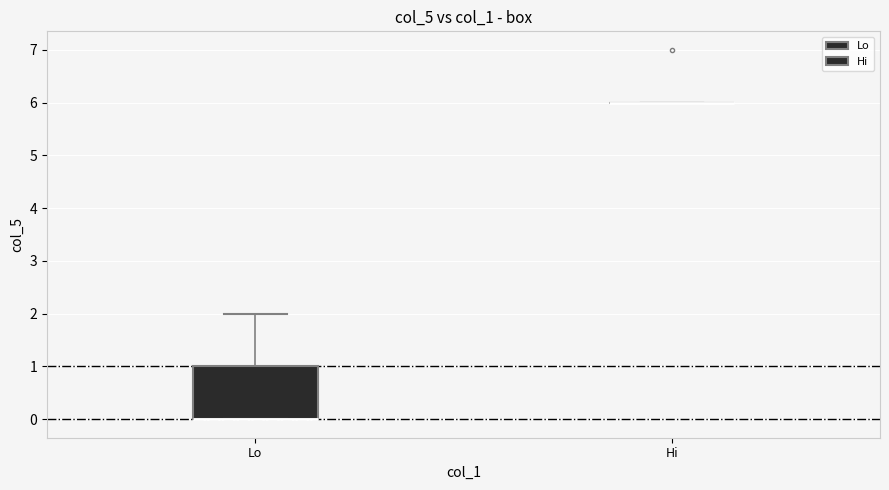

Which box is the tallest, from its lower edge to its upper edge?

Lo